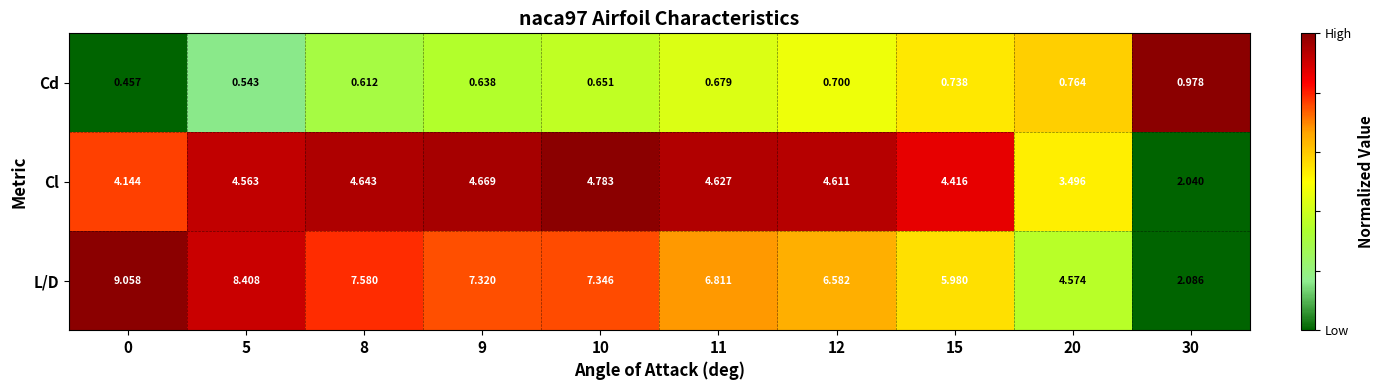

Rank the series by their maximum value, from highest to lowest.

L/D, Cl, Cd